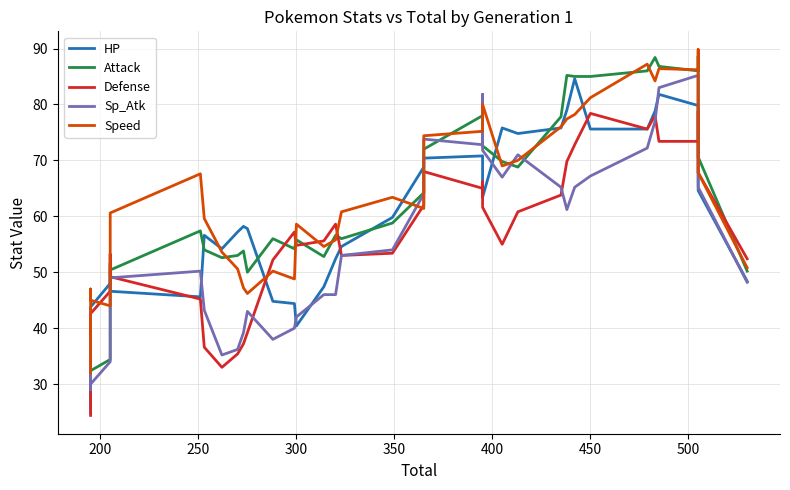

Reading right to left, transcribe all the data shown in this chart.

HP: 48.4	64.6	76.6	79.8	81.8	78.8	75.6	75.6	84.6	79.0	75.8	74.8	75.8	63.4	68.4	70.6	70.8	70.4	68.8	59.8	54.6	52.4	47.4	40.4	44.4	44.8	57.8	58.2	57.2	54.2	56.6	45.6	46.6	50.6	51.6	48.0	43.8	43.8	33.8	24.8
Attack: 50.2	70.6	88.6	86.0	86.8	88.4	86.0	85.0	85.0	85.2	77.8	68.8	69.8	72.6	72.8	72.6	78.0	72.0	64.2	58.8	56.0	56.6	52.8	55.8	54.2	56.0	50.0	53.8	53.0	52.6	54.0	57.4	50.4	43.2	40.2	34.4	32.4	37.2	33.2	27.2
Defense: 52.4	67.8	78.8	73.4	73.4	78.0	75.6	78.4	72.8	69.8	63.8	60.8	55.0	61.6	66.2	63.6	65.0	68.0	62.0	53.4	53.0	58.6	55.6	54.8	57.2	52.2	39.2	37.2	35.4	33.0	36.6	45.2	49.2	53.2	52.2	46.6	42.6	42.4	31.4	24.4
Sp_Atk: 48.2	65.2	83.2	85.2	83.0	77.0	72.2	67.2	65.2	61.2	65.2	71.0	67.0	71.8	81.8	79.8	72.8	73.8	64.0	54.0	53.0	46.0	46.0	42.0	40.0	38.0	43.0	39.2	36.2	35.2	43.2	50.2	49.0	49.0	46.0	34.0	30.0	38.0	33.0	29.0
Speed: 50.8	67.8	89.8	86.2	86.4	84.2	87.2	81.2	78.2	77.4	76.0	70.0	69.0	80.0	76.6	76.2	75.2	74.4	61.4	63.4	60.8	55.8	54.6	58.6	48.8	50.2	46.2	47.2	50.6	53.6	59.6	67.6	60.6	52.2	50.0	44.0	45.0	47.0	41.0	32.0